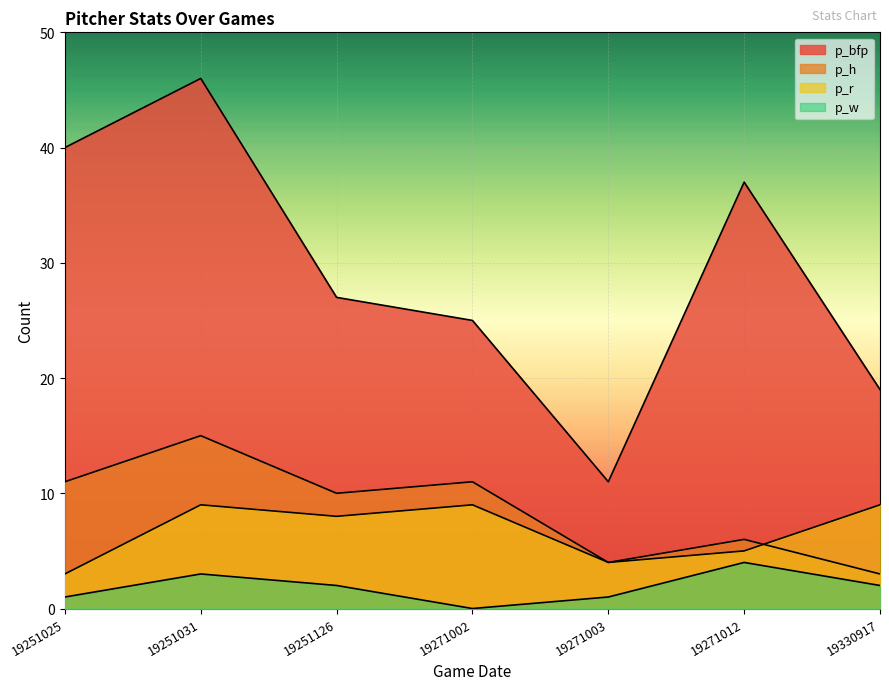

Which category has the highest value in the p_r series?

19251031